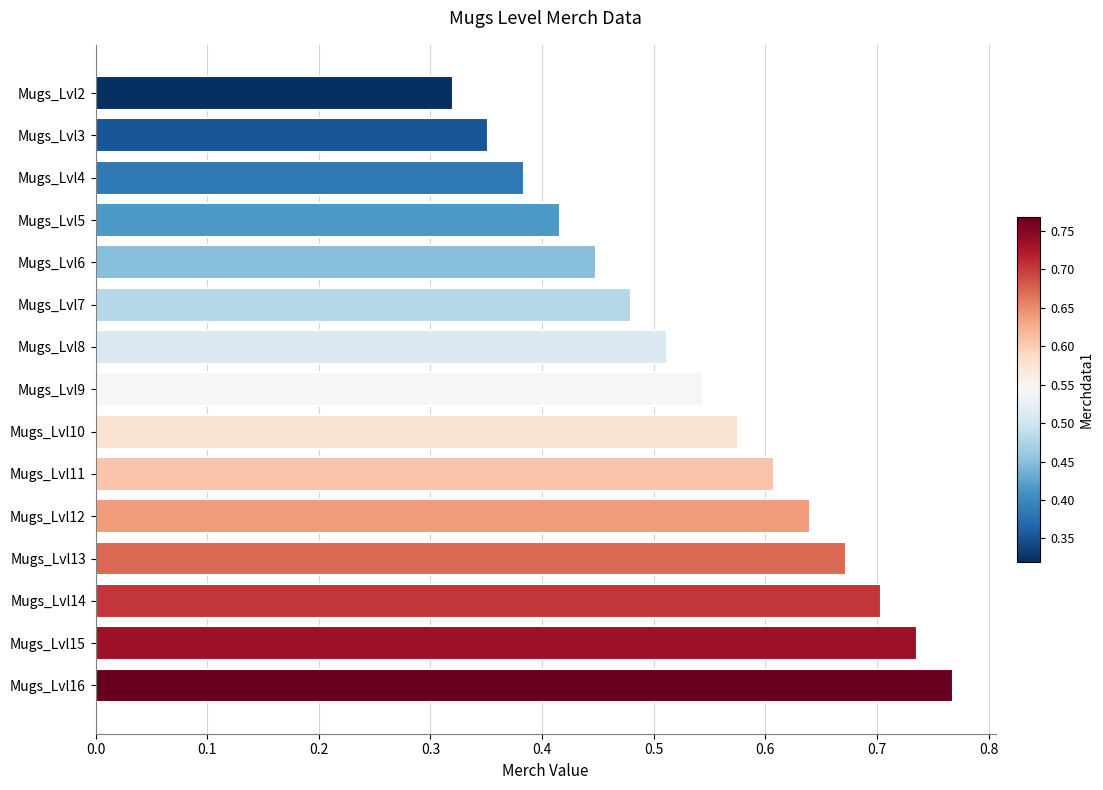

Count the number of data series in this chart.

1